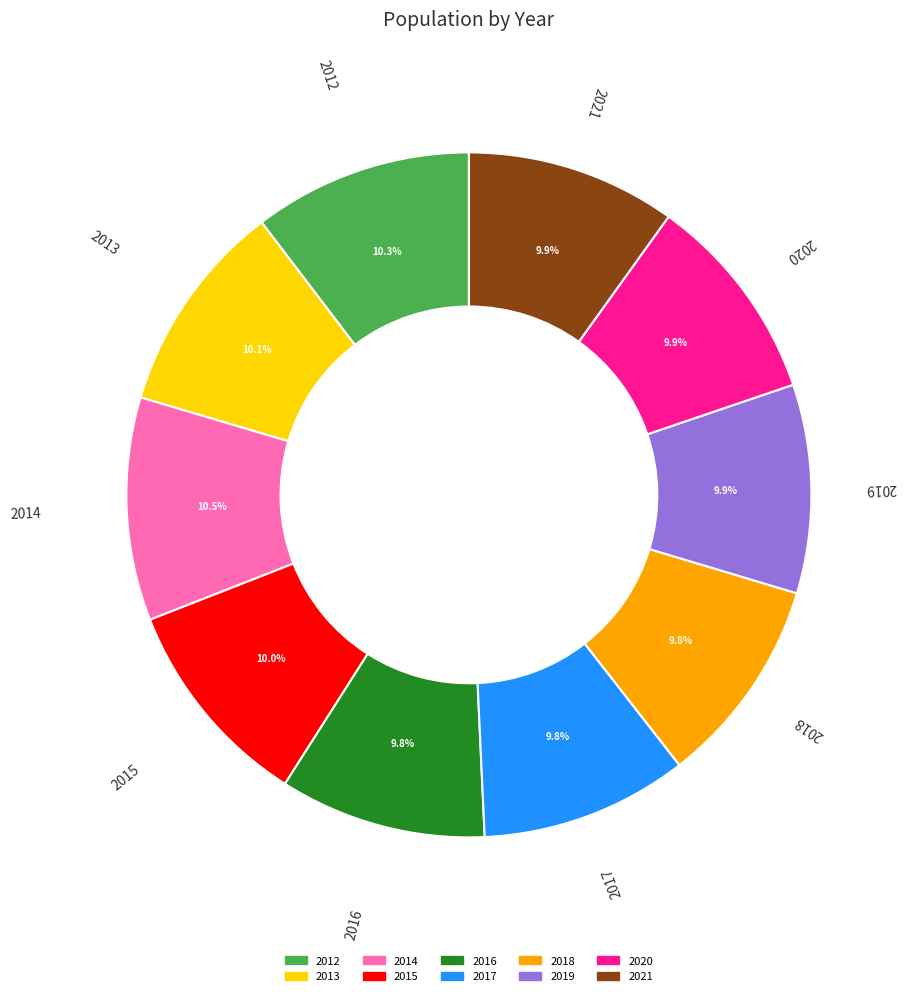

How much of the chart is everything except 2020?

90.1%